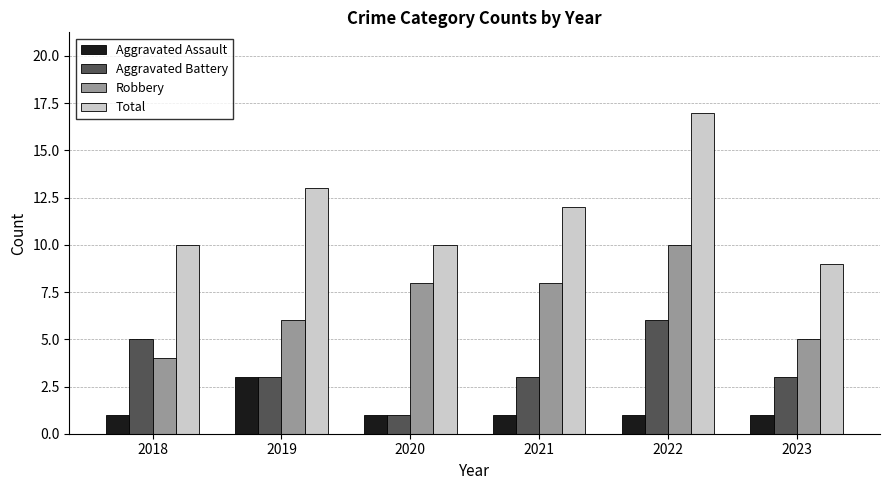

How many bars are there in total?

24